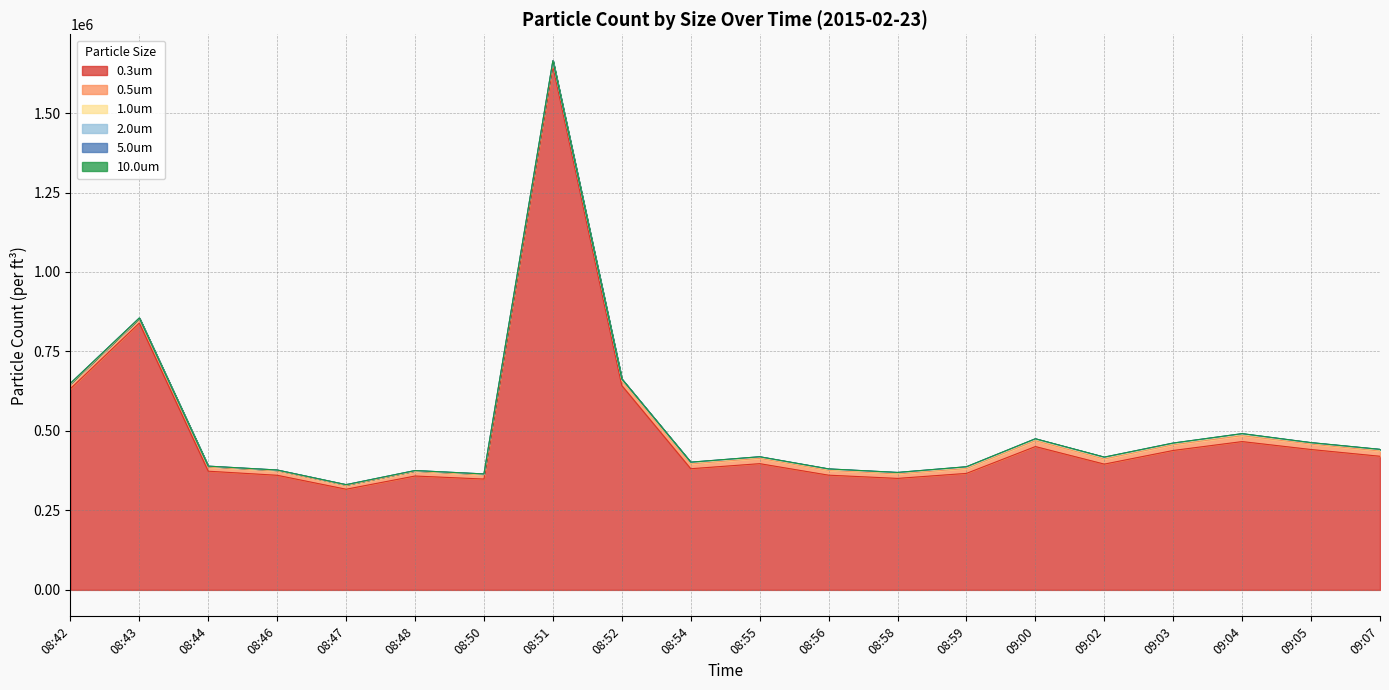

What is the total value across all series at 08:42?

649866.6